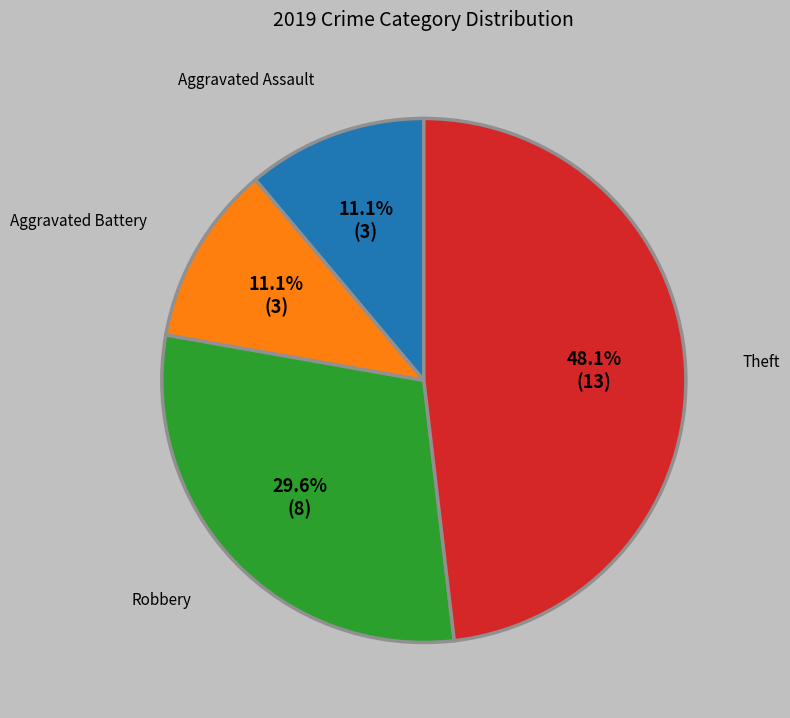

Is there a majority slice in this chart?

No